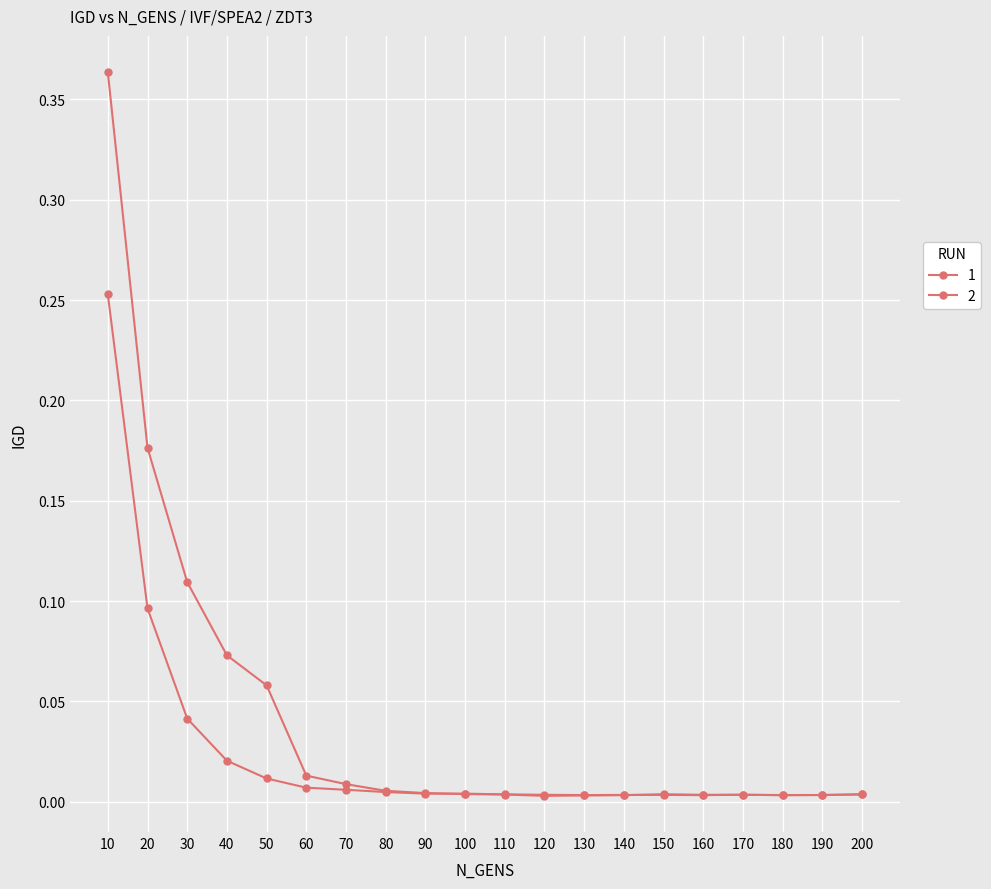

At which label does 1 reach its peak?

10